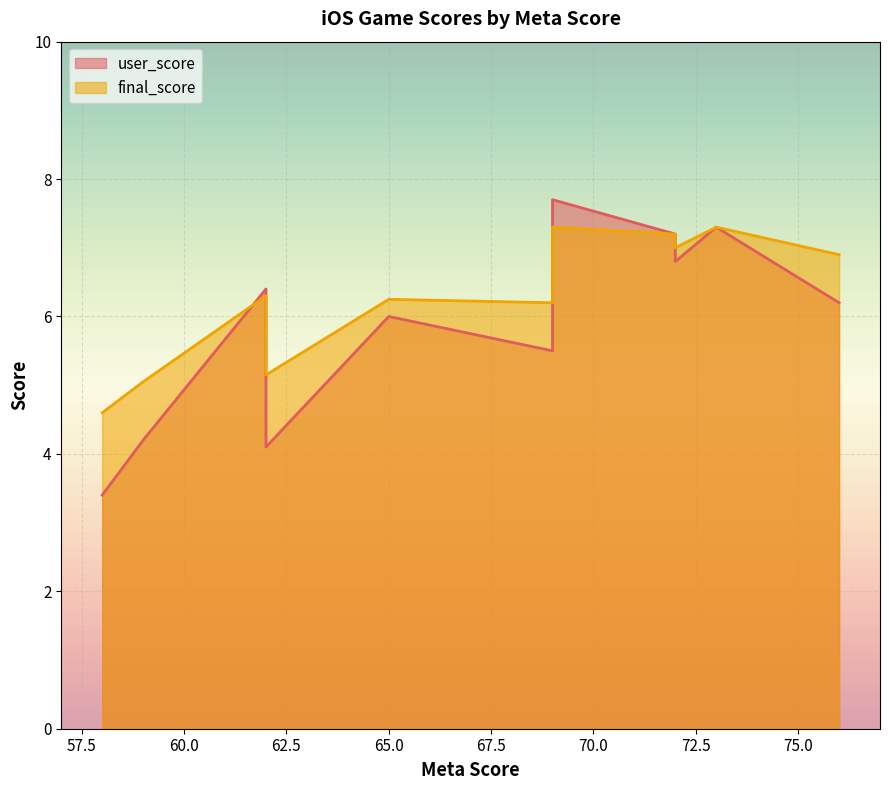

Does the chart display data point markers on the line(s)?

No